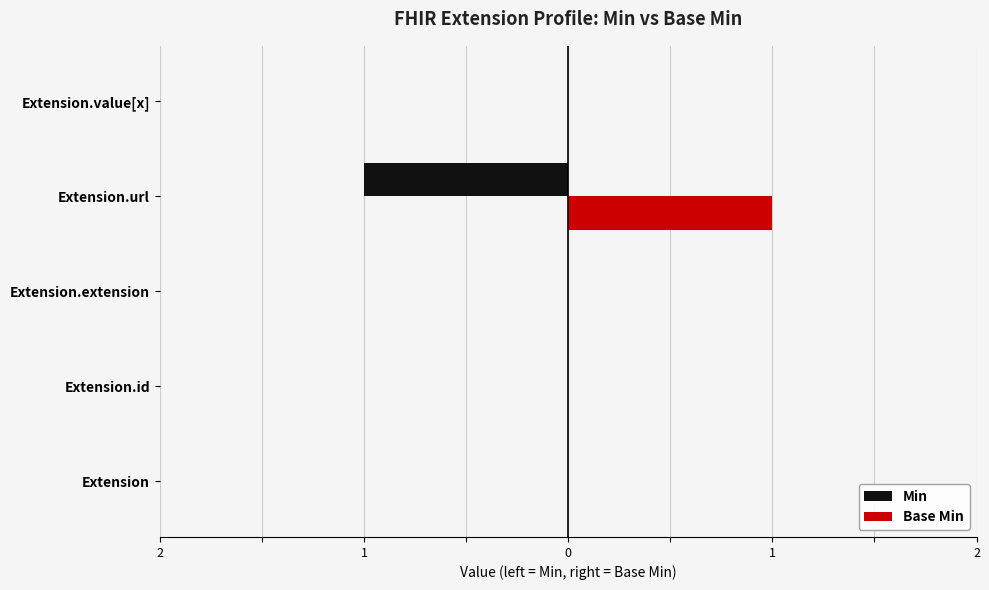

What are all the series names shown in the legend?

Min, Base Min